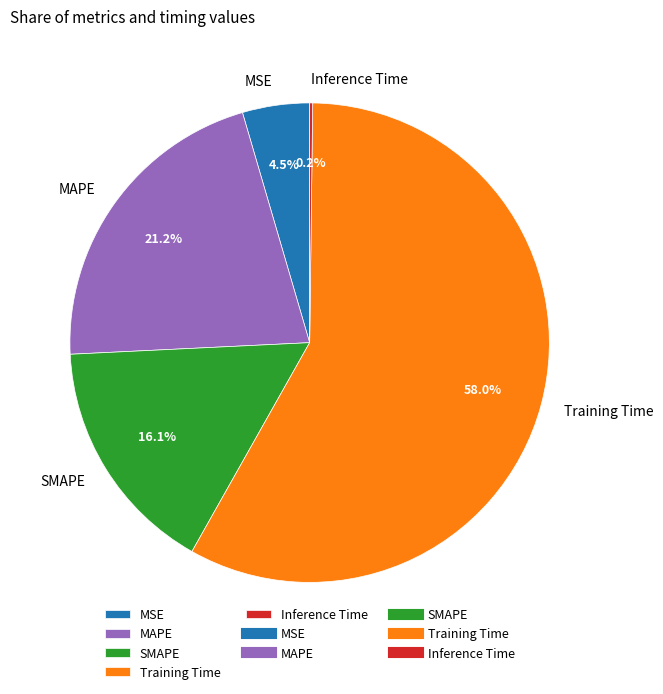

Is there any slice that represents more than half of the pie?

Yes